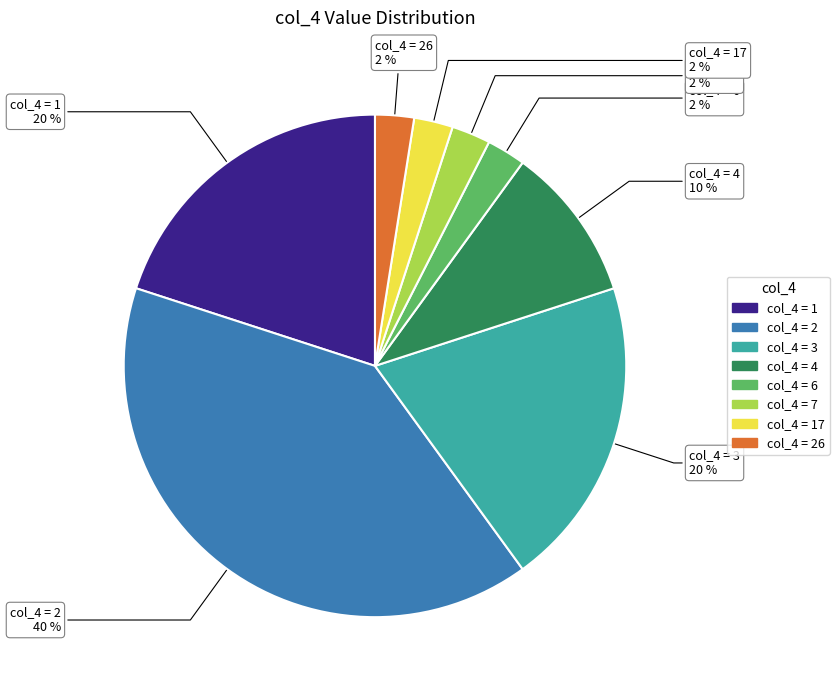

To the nearest percent, what is the average slice percentage?

12%